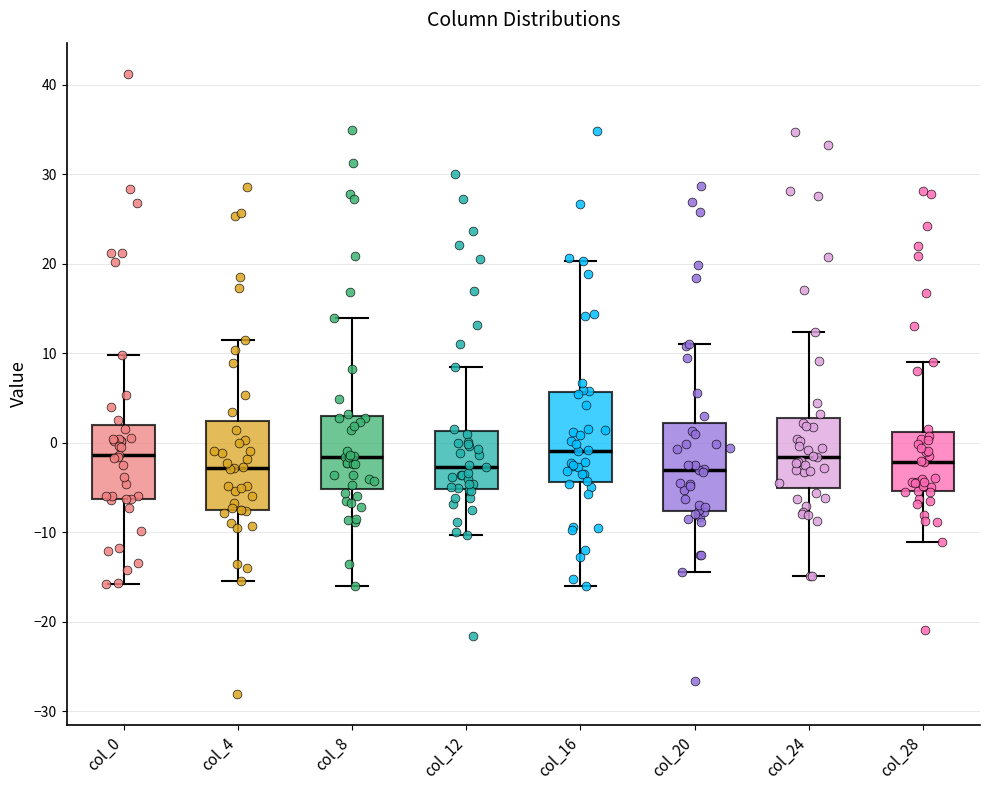

Reading left to right, read every box against the y-axis: the position of its median line, the range the box covers, and the ends of its whiskers. The values are not printed on the chart, so give them approximately, as read against the axis.

col_0: median -1, box -6 to 2, whiskers -16 to 10
col_4: median -3, box -8 to 2, whiskers -15 to 11
col_8: median -2, box -5 to 3, whiskers -16 to 14
col_12: median -3, box -5 to 1, whiskers -10 to 8
col_16: median -1, box -4 to 6, whiskers -16 to 20
col_20: median -3, box -8 to 2, whiskers -15 to 11
col_24: median -2, box -5 to 3, whiskers -15 to 12
col_28: median -2, box -5 to 1, whiskers -11 to 9